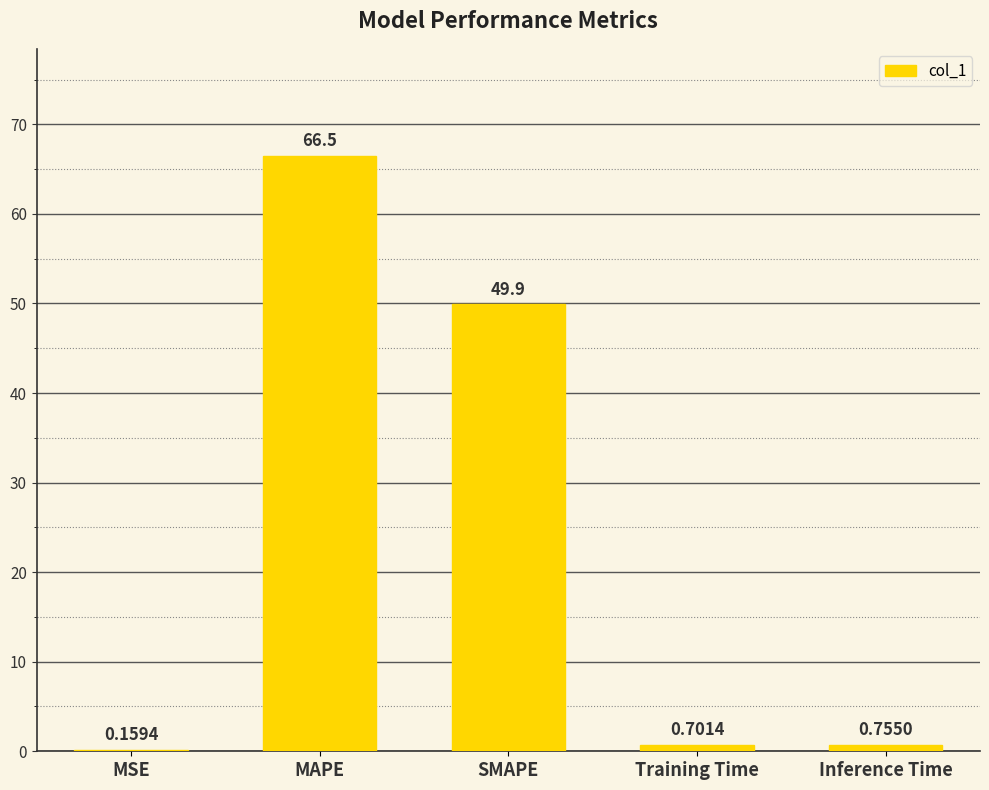

What is the sum of all values?

118.0